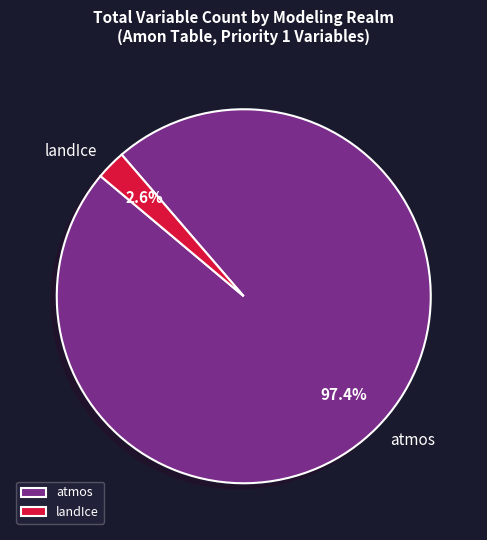

Does landIce represent more than half of the total?

No